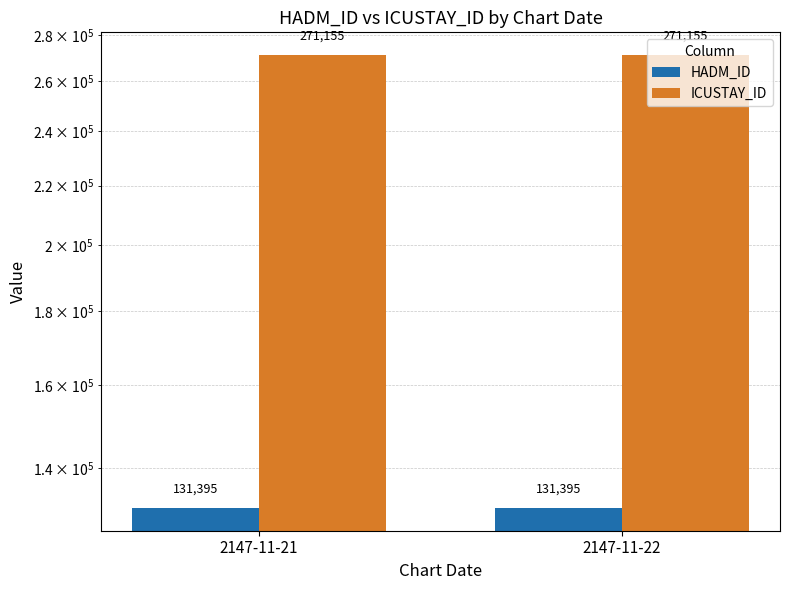

Is the value of ICUSTAY_ID at 2147-11-21 greater than the value of HADM_ID at 2147-11-21?

Yes